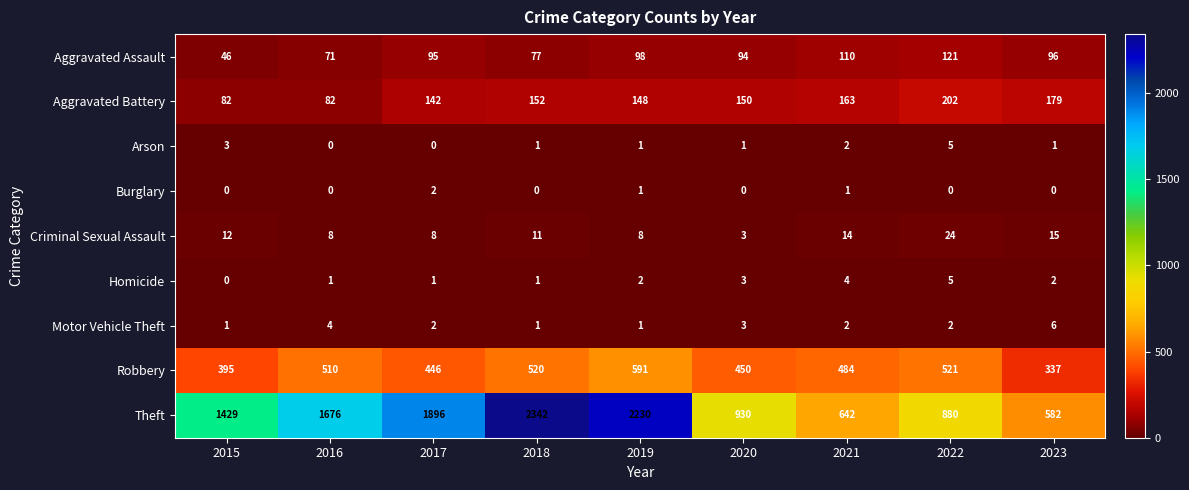

How many data points in Burglary are above 0?

3